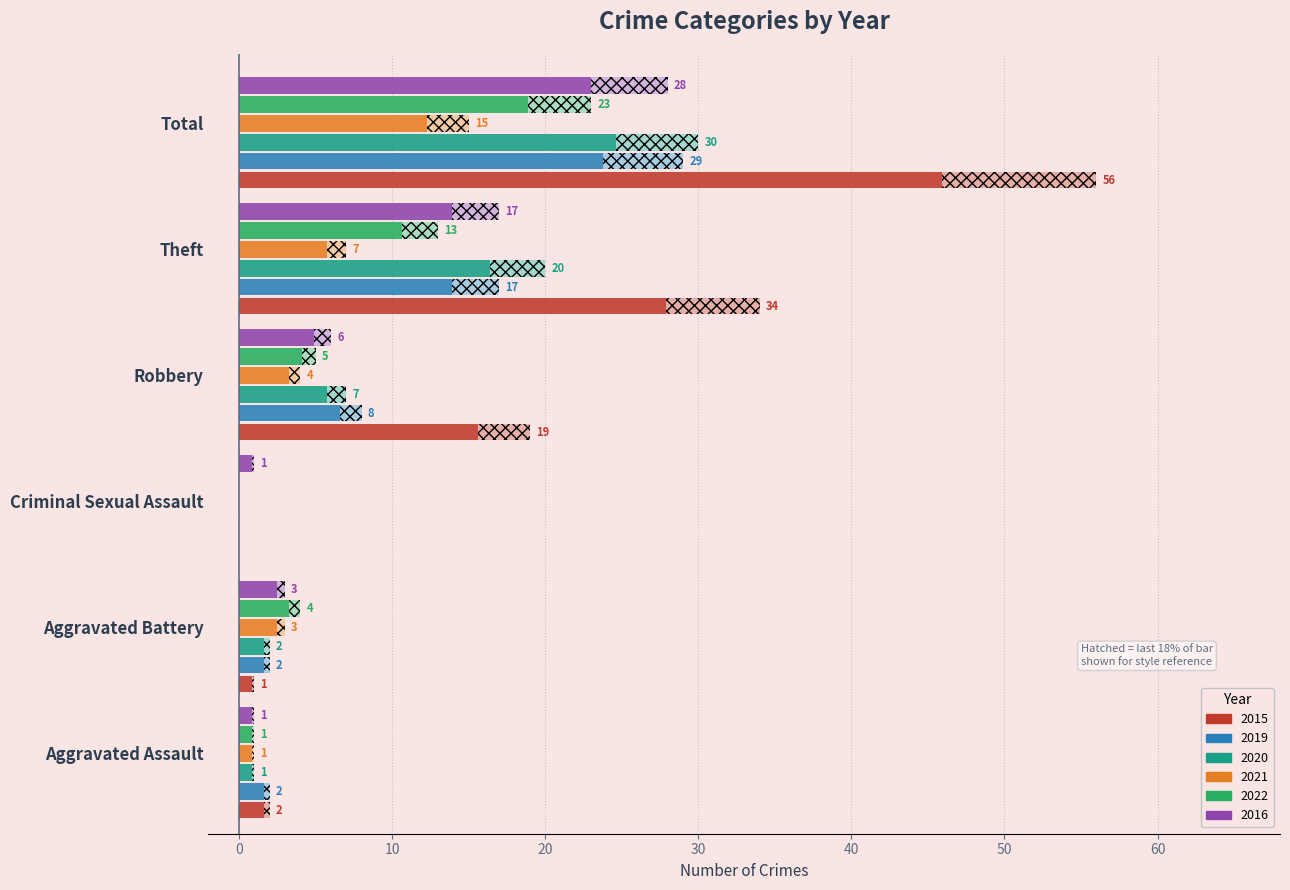

How many bars are there in total?

36